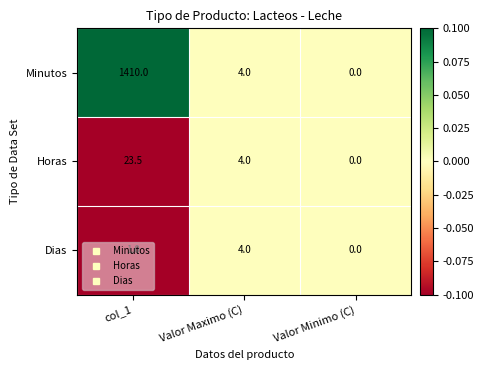

List the labels in order of Minutos value, smallest first.

Valor Minimo (C), Valor Maximo (C), col_1